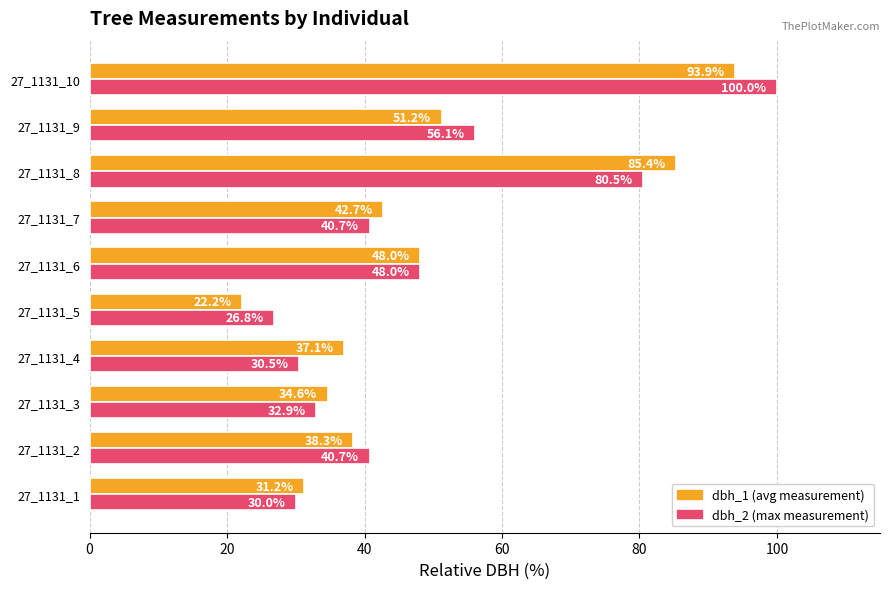

What is the greatest value displayed?

100.0